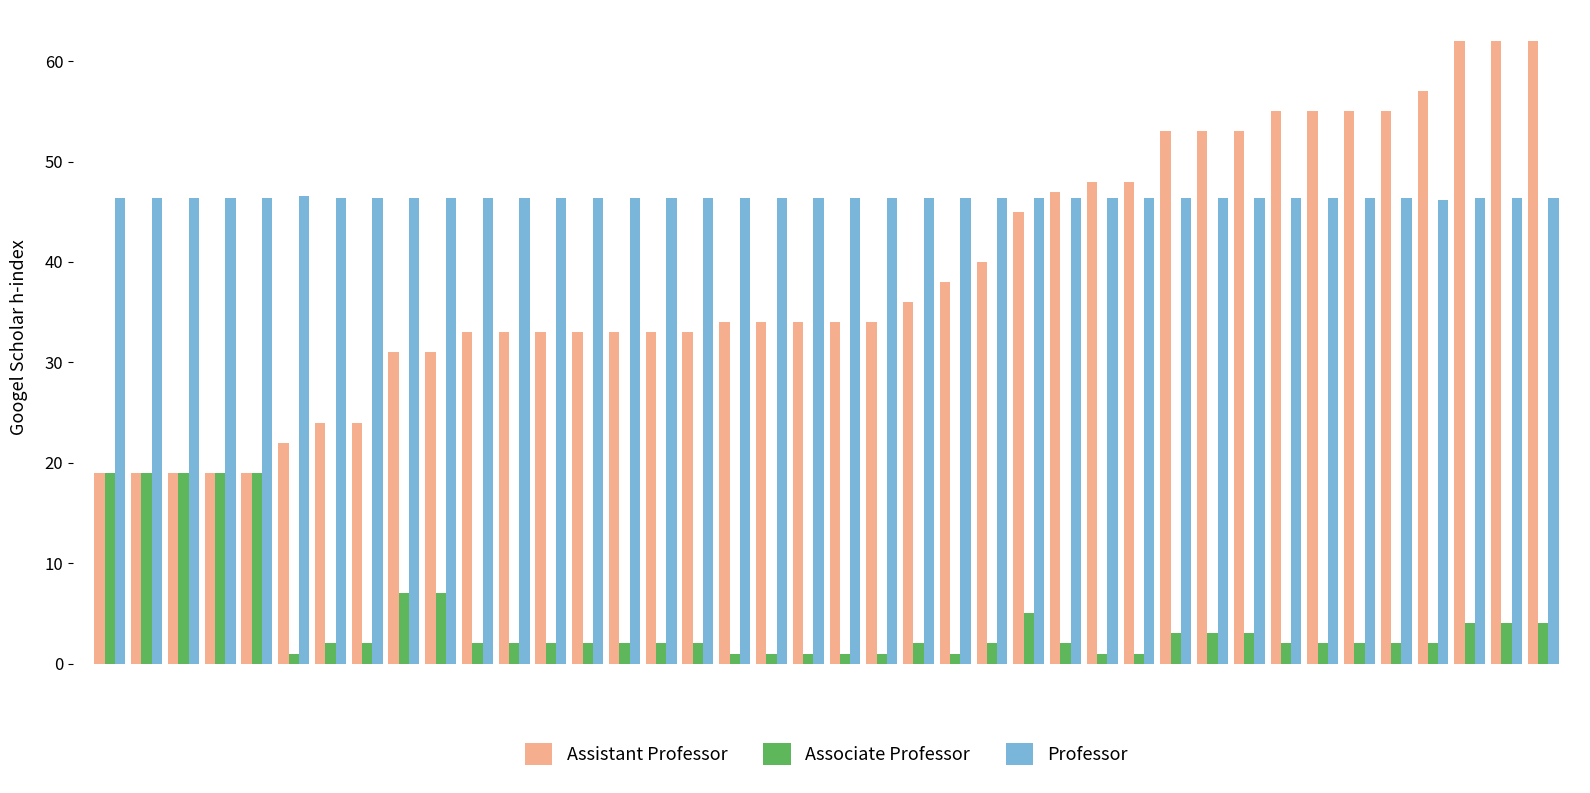

What is the average value of the Associate Professor series?

4.5